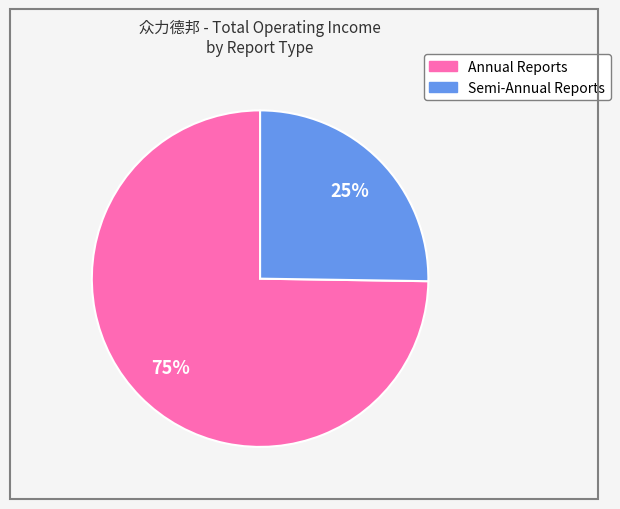

To the nearest percent, what is the average slice percentage?

50%